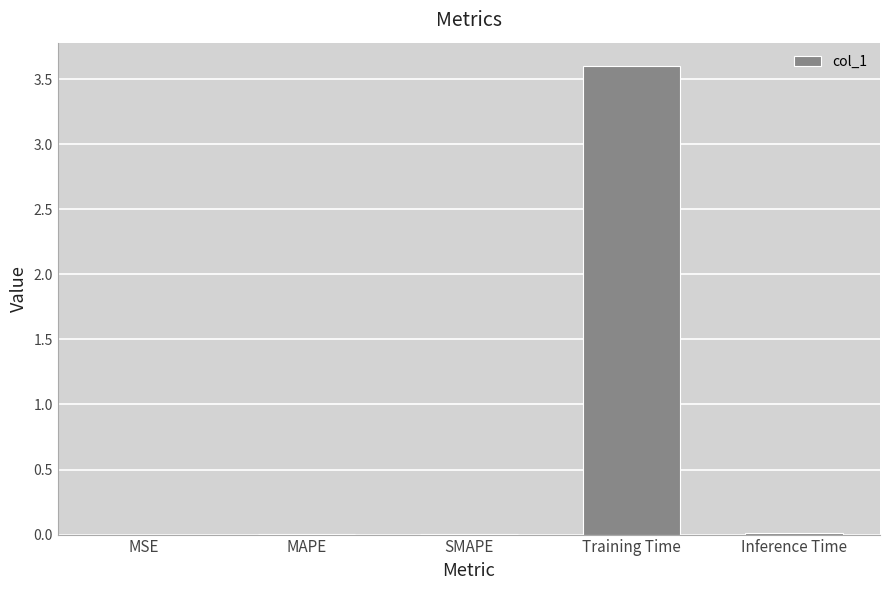

Does the chart contain stacked bars?

No